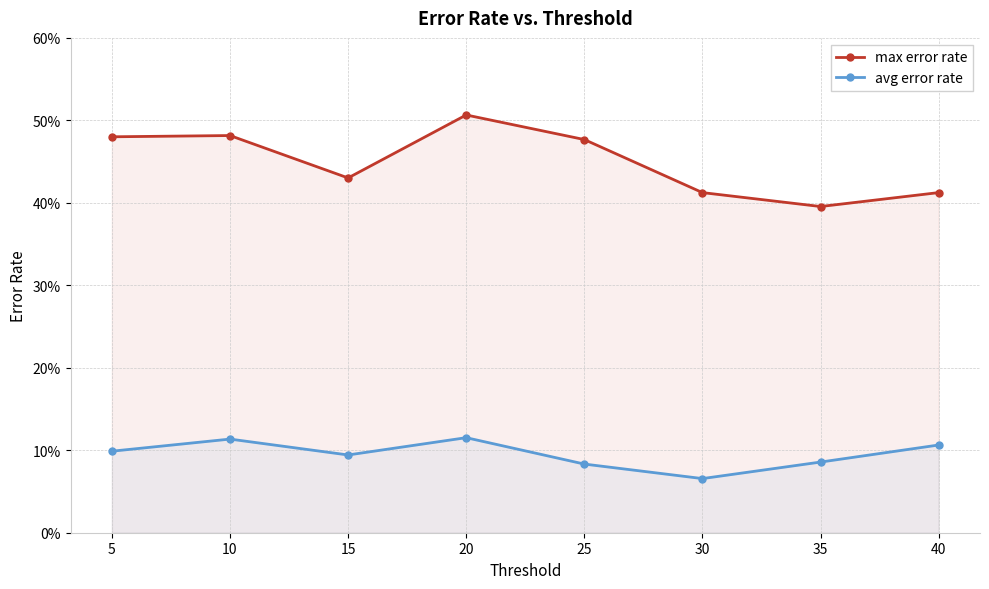

What is the average value of the avg error rate series?

0.1